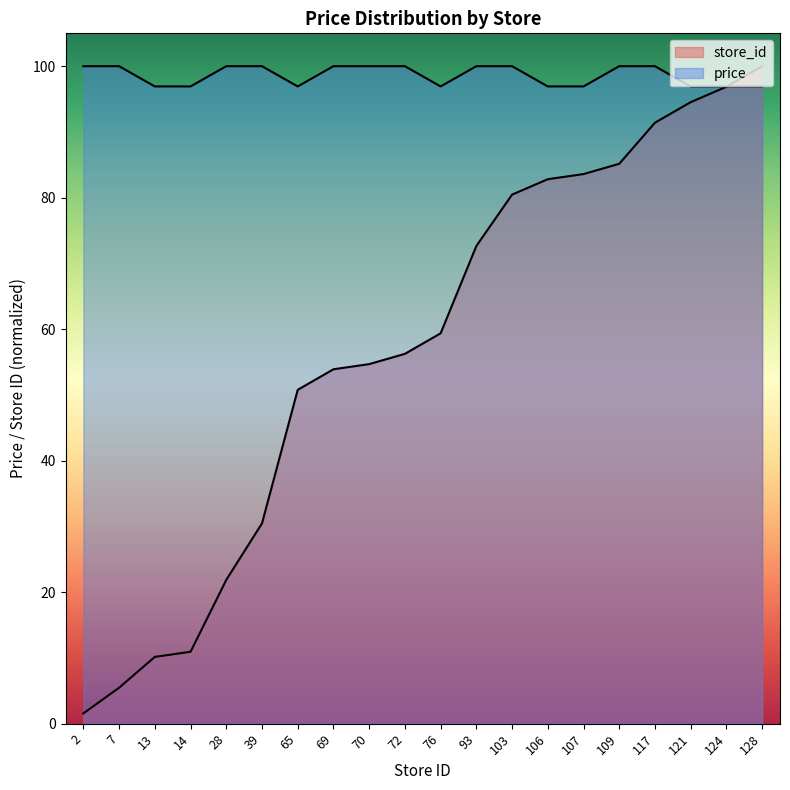

Rank the series by their maximum value, from highest to lowest.

store_id, price